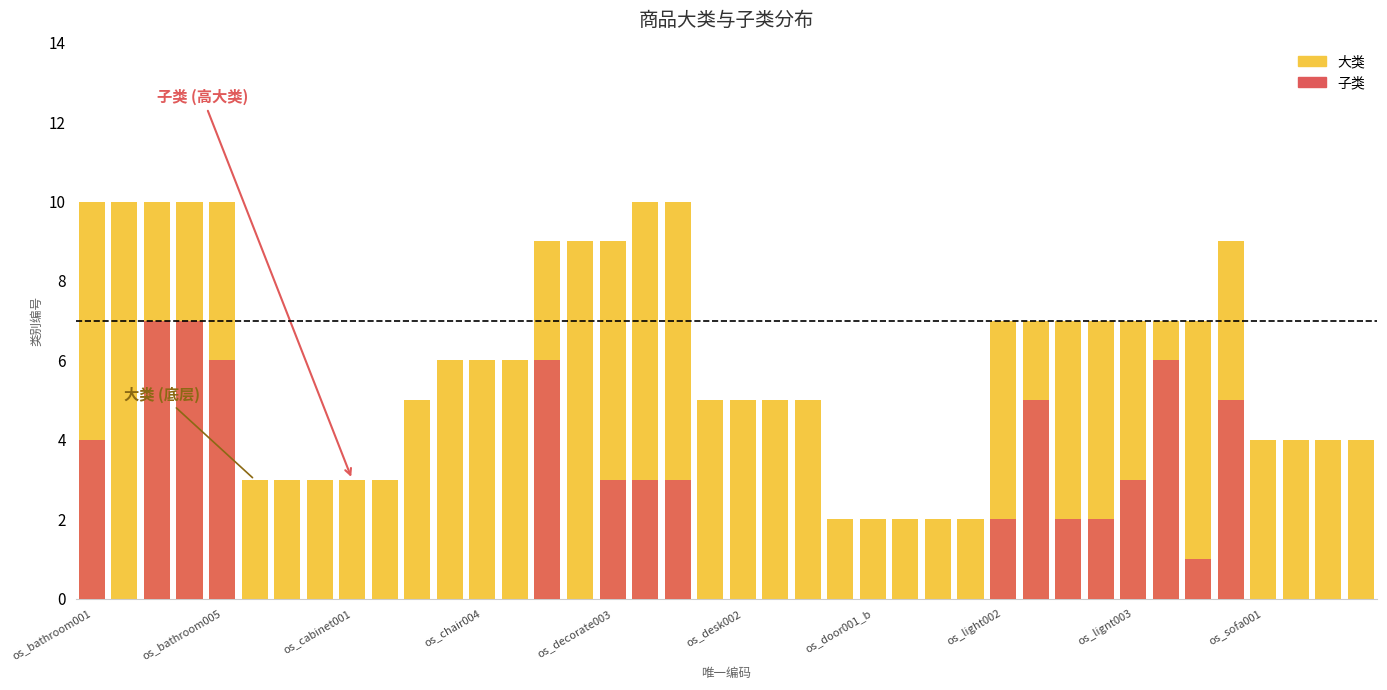

Where does the 大类 series first go above 6?

os_bathroom001